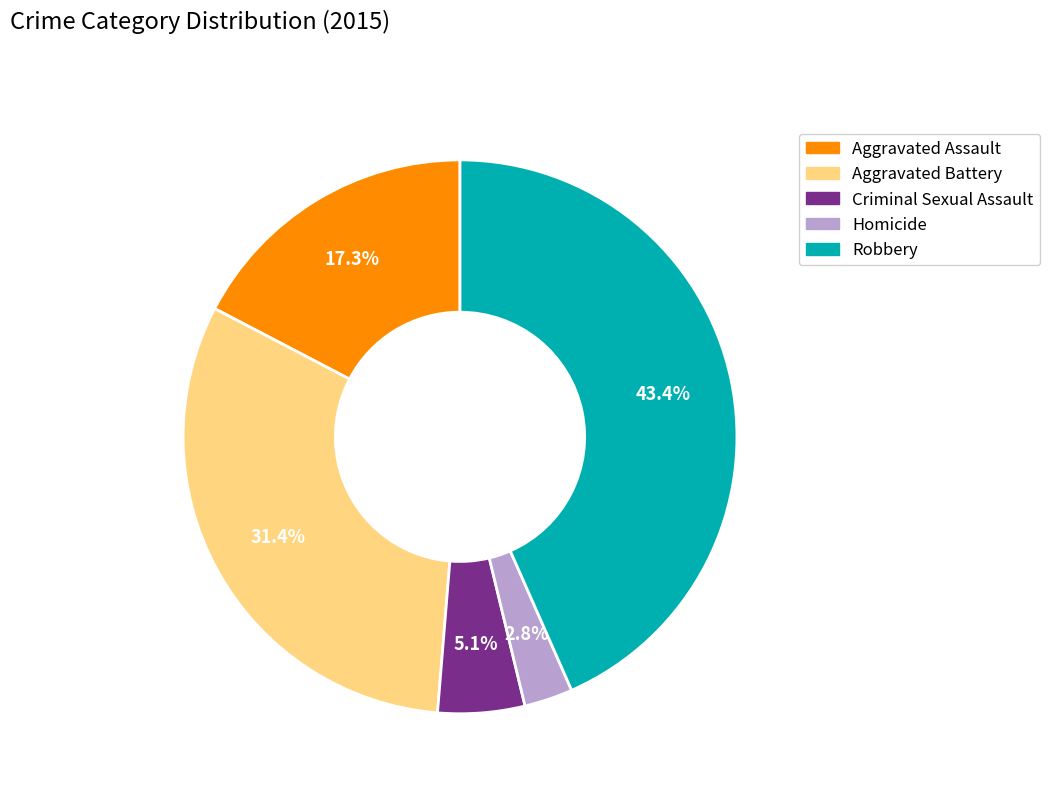

Does any single category account for the majority?

No